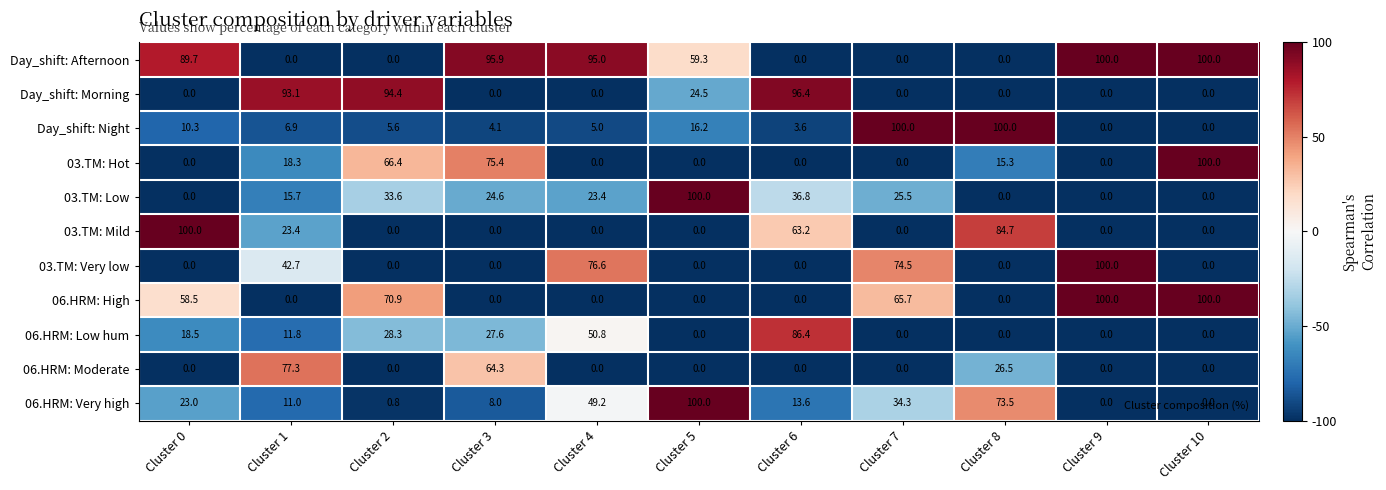

What is the spread (max minus min) of values at Cluster 0?

100.0